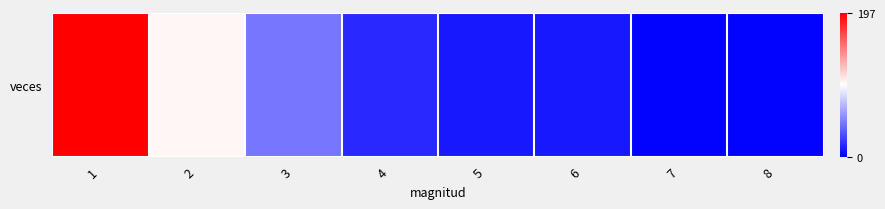

Reading left to right, what are all the values shown in this chart?

1=197	2=102	3=46	4=16	5=10	6=10	7=1	8=1